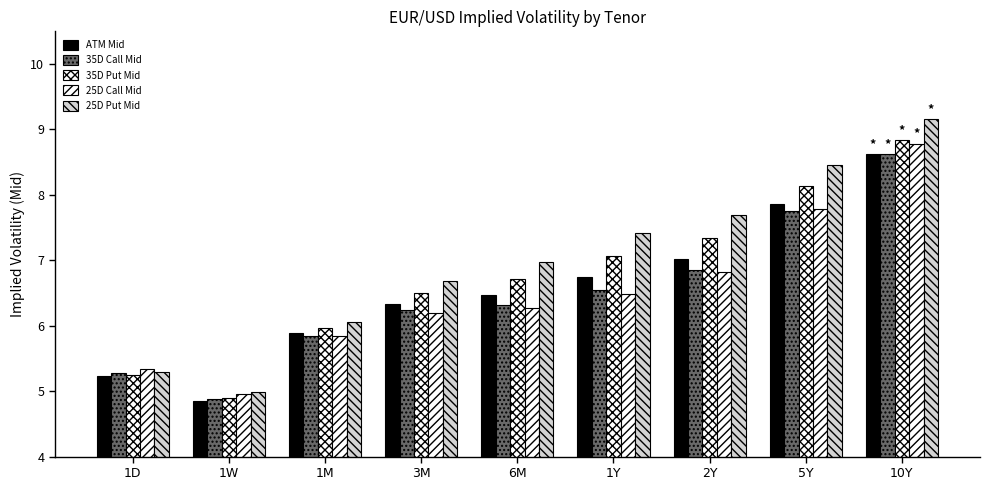

Reading left to right, what are all the values shown in this chart?

ATM Mid: 5.2	4.9	5.9	6.3	6.5	6.7	7.0	7.9	8.6
35D Call Mid: 5.3	4.9	5.8	6.2	6.3	6.5	6.8	7.8	8.6
35D Put Mid: 5.2	4.9	6.0	6.5	6.7	7.1	7.3	8.1	8.8
25D Call Mid: 5.3	5.0	5.8	6.2	6.3	6.5	6.8	7.8	8.8
25D Put Mid: 5.3	5.0	6.1	6.7	7.0	7.4	7.7	8.5	9.2